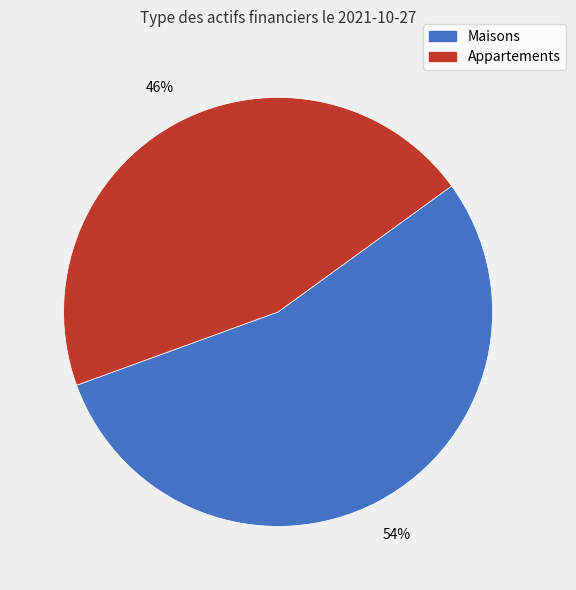

To the nearest percent, what is the average slice percentage?

50%